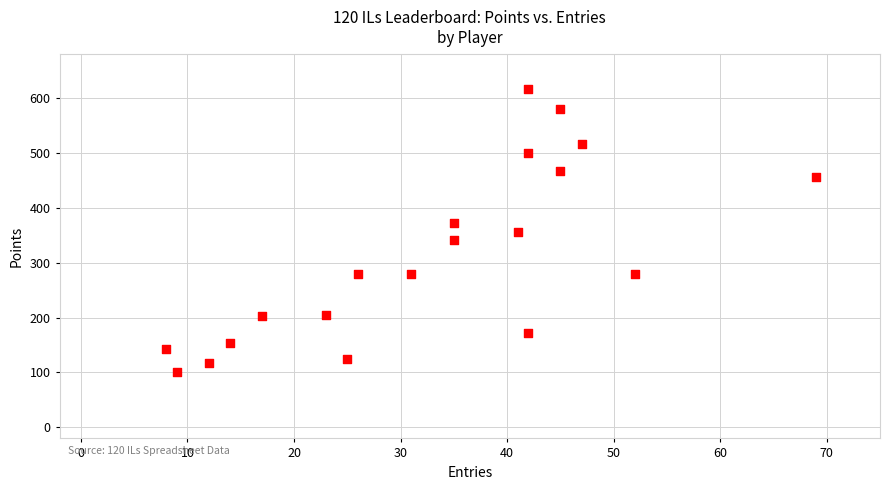

What is the range of Y values (max minus min)?

515